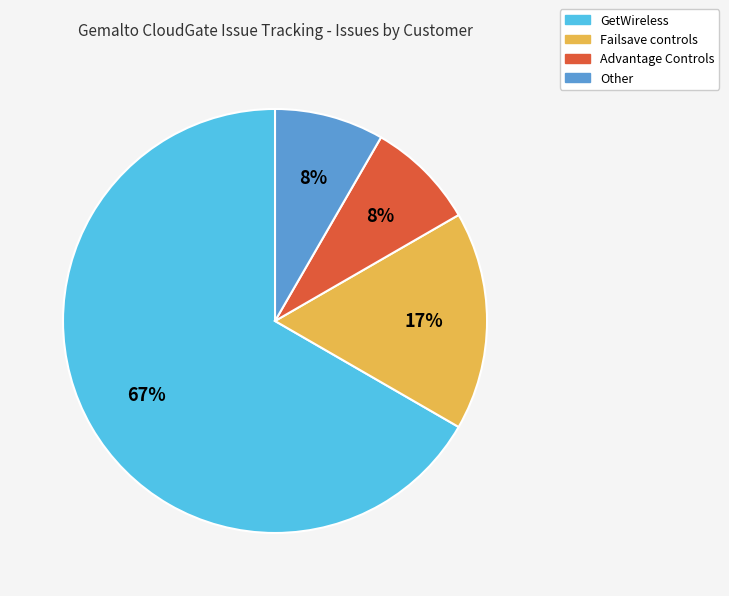

To the nearest percent, what is the average slice percentage?

25%